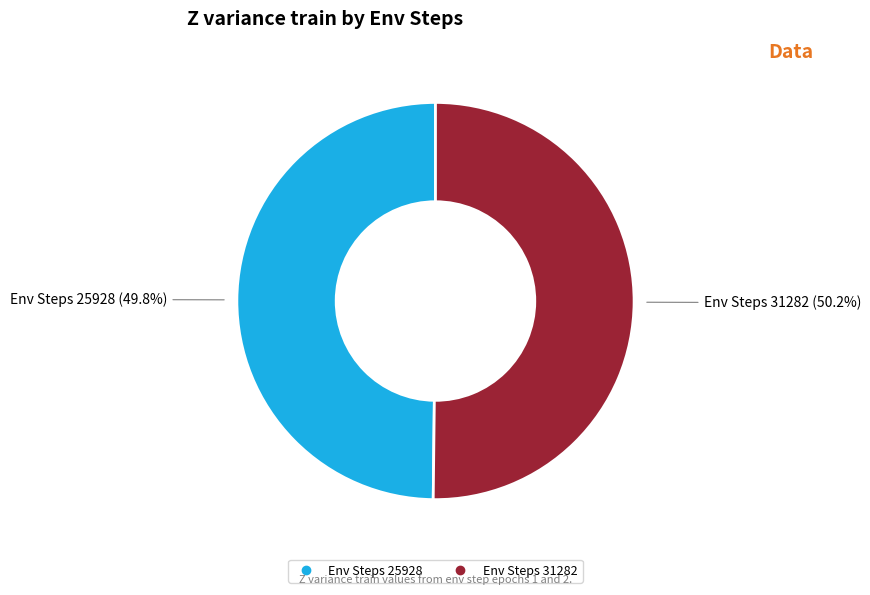

Is there any slice that represents more than half of the pie?

Yes